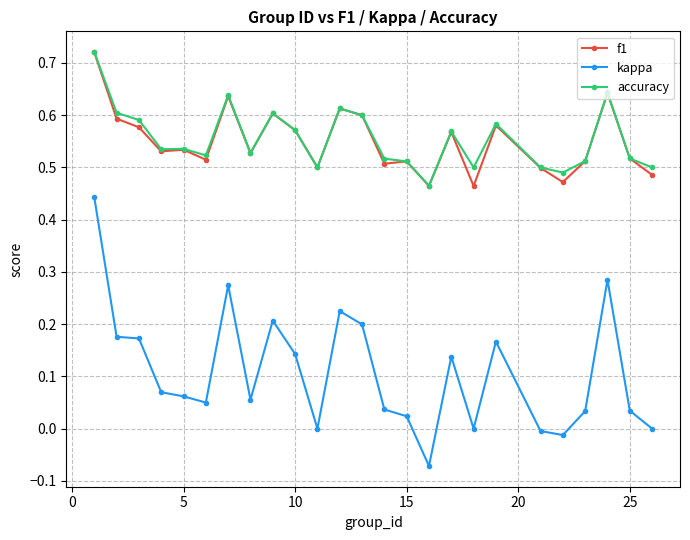

True or false: f1 and kappa cross at least once.

False